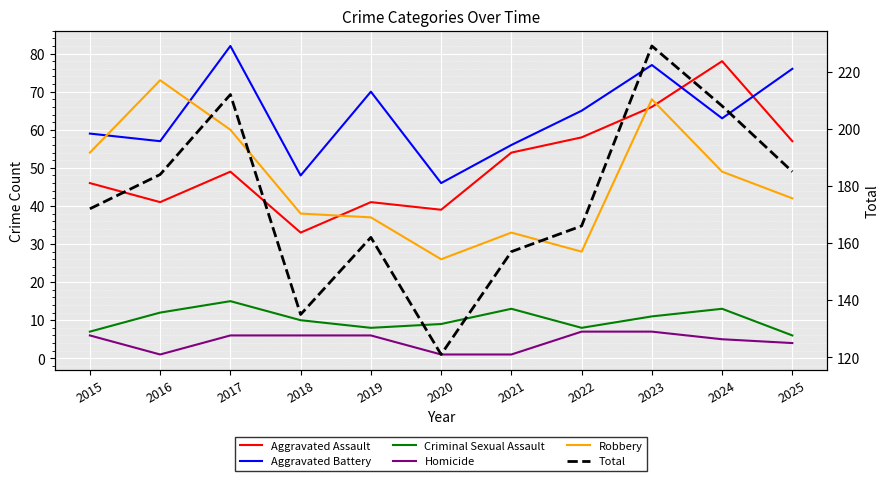

What is the value of the Homicide point at the 4th from the left?

6